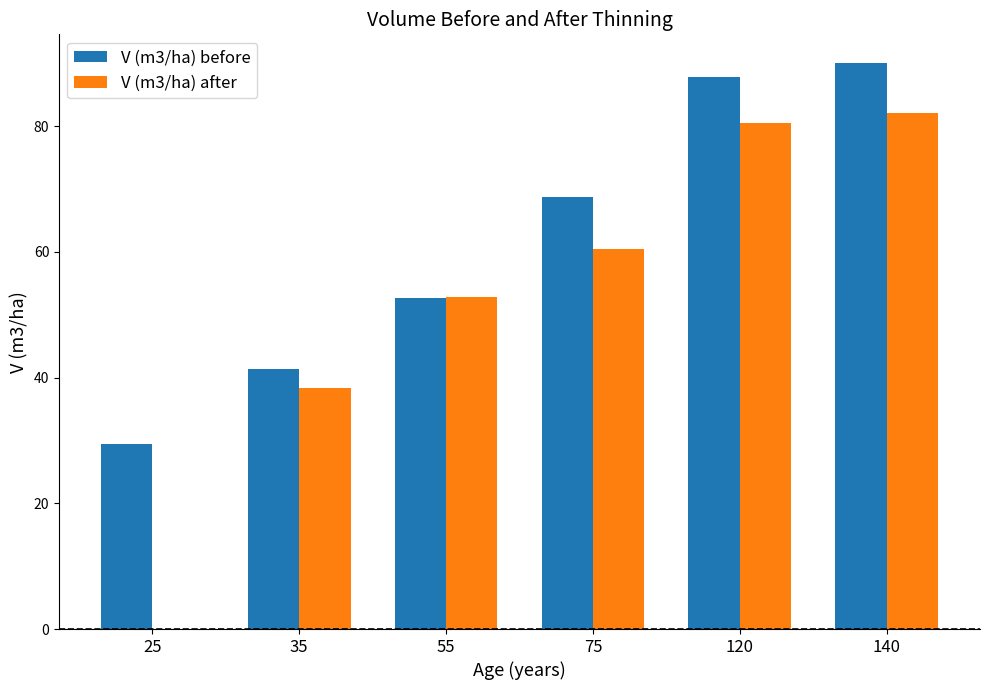

What is the total value across all series at 35?

79.6